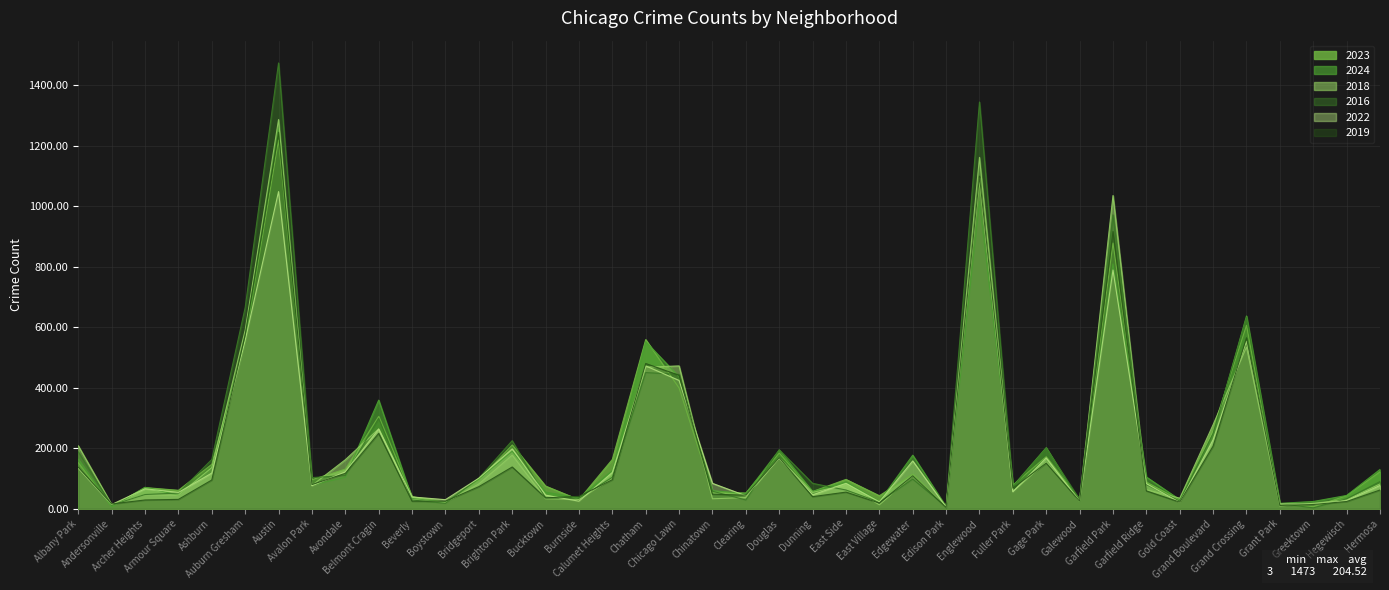

How many values in the 2018 series are below 80?

20